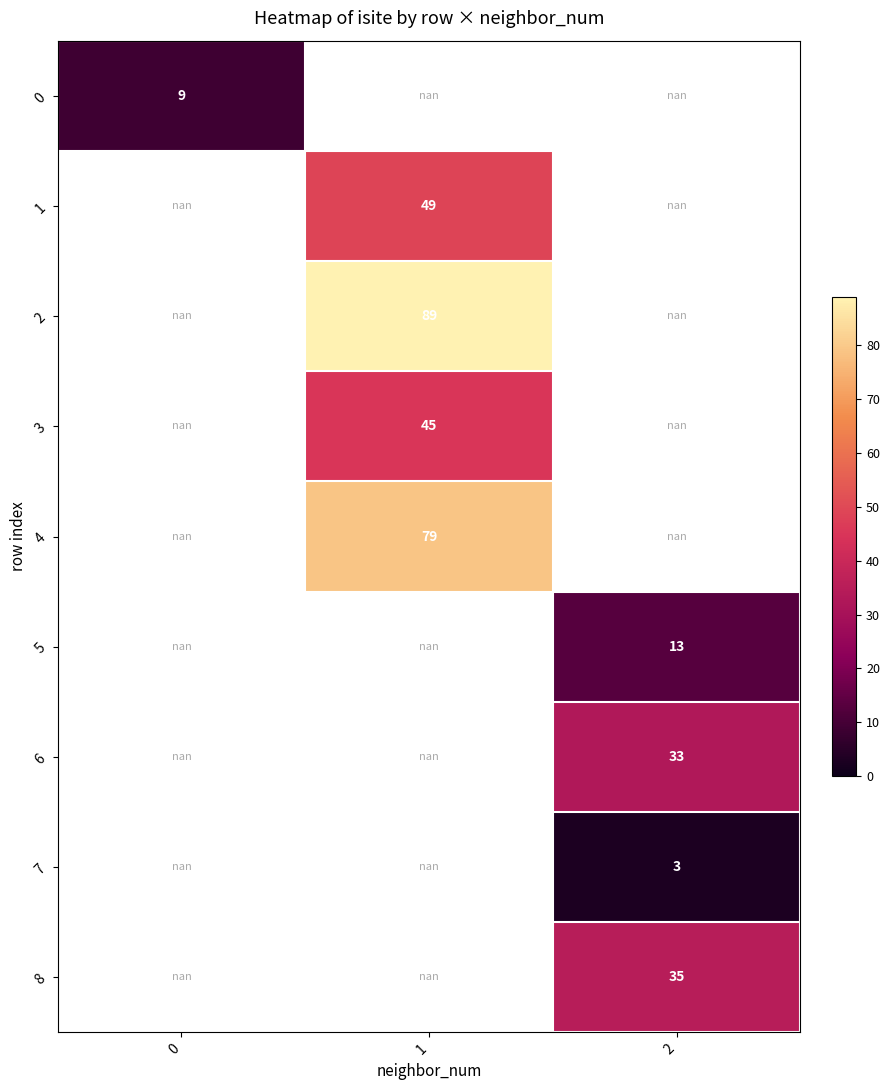

Between 0 and 1, which is larger?

1